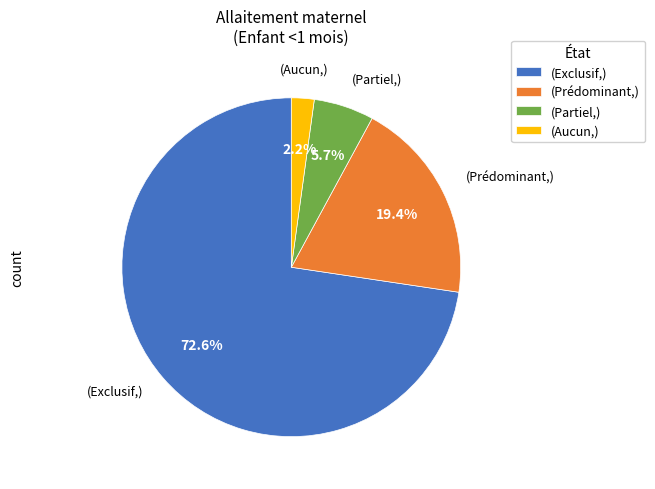

Rank the categories by value from lowest to highest.

(Aucun,), (Partiel,), (Prédominant,), (Exclusif,)